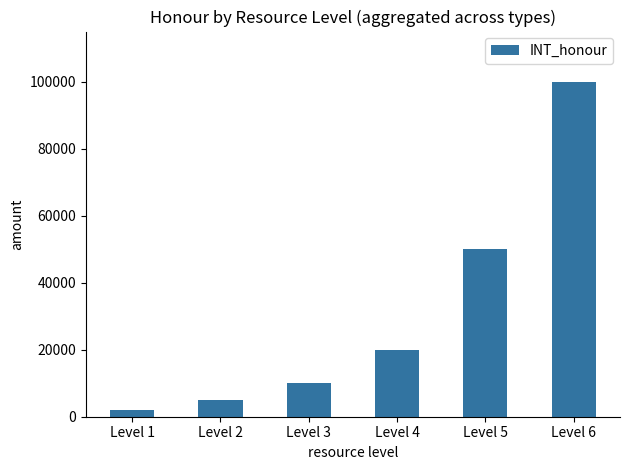

What is the smallest value displayed?

2000